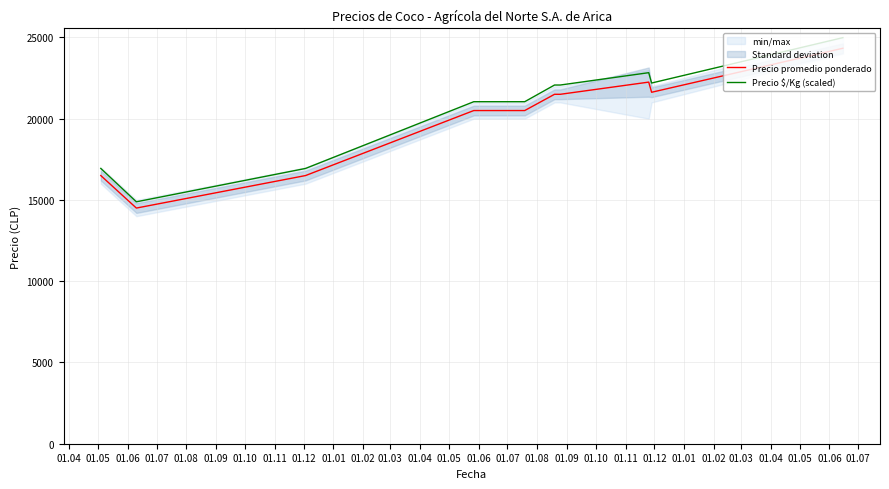

What is the lowest value of the Precio $/Kg (scaled) series?

14884.8